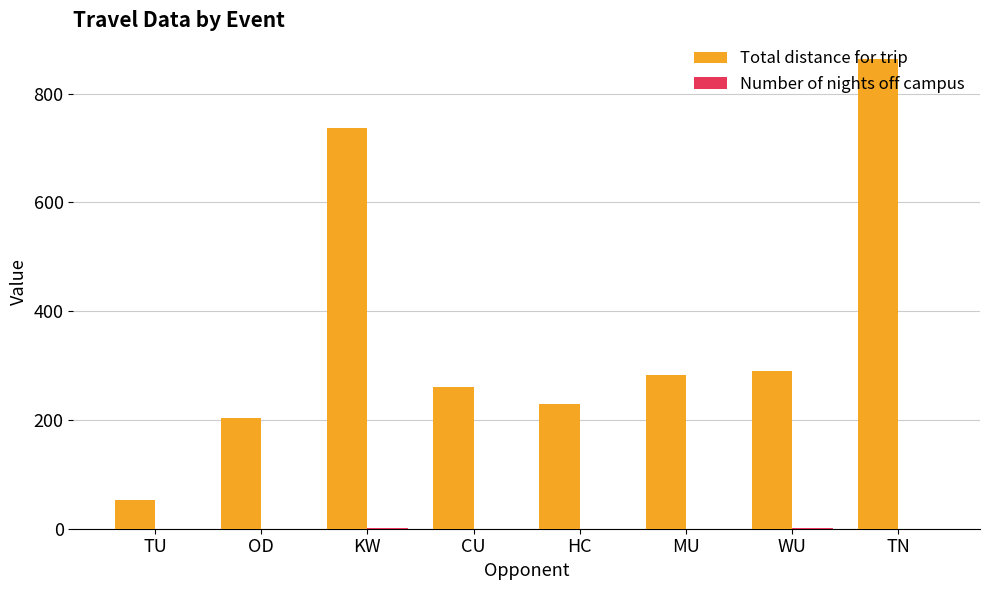

How many groups of bars are there?

8